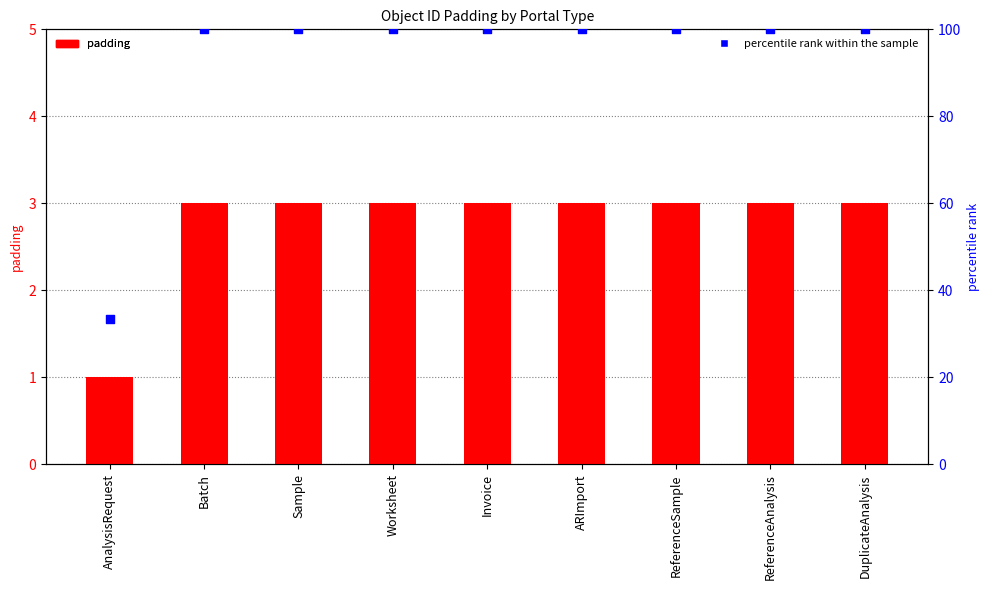

Which series reaches the minimum Y coordinate?

padding